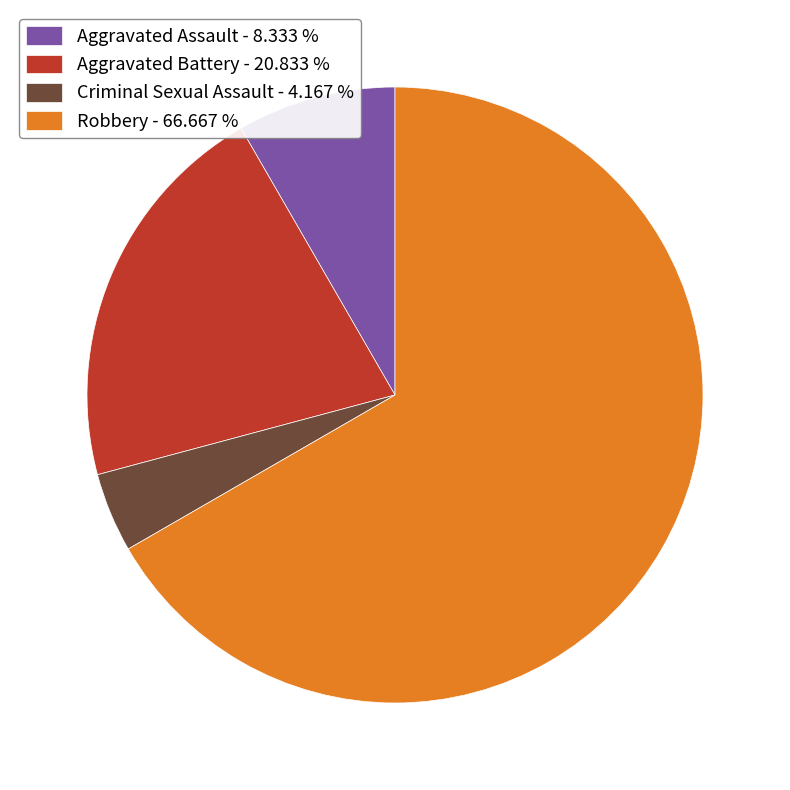

Is the sum of Robbery - 66.667 % and Aggravated Assault - 8.333 % greater than half?

Yes